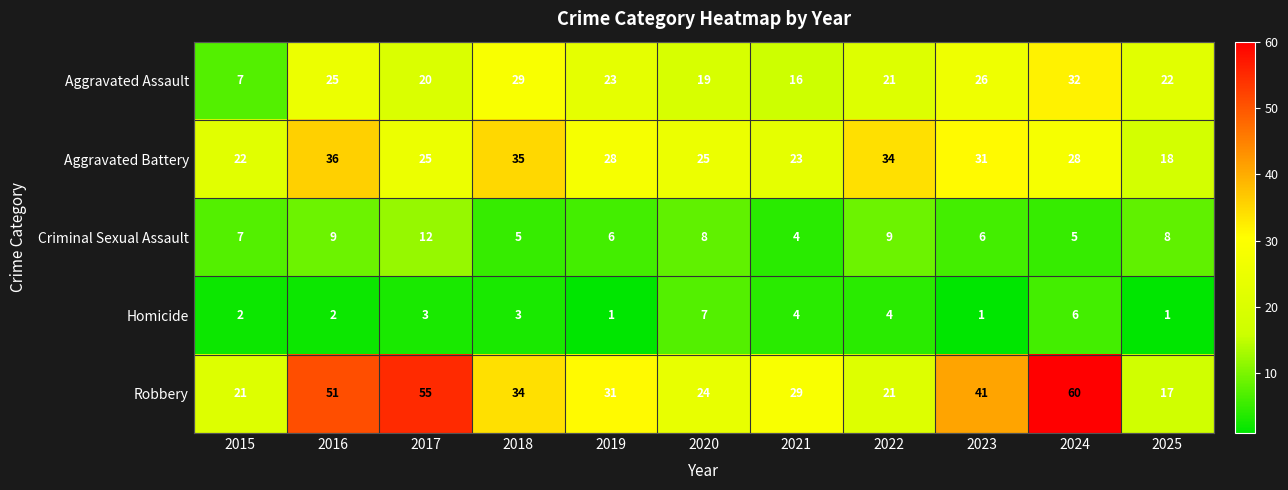

The value of Robbery at 2015 is 21. True or false?

True